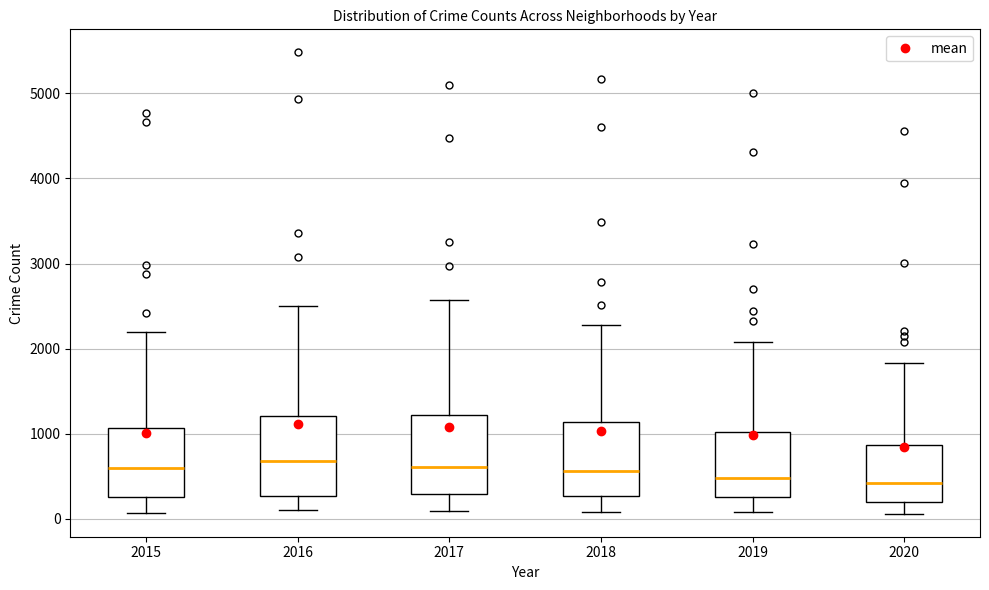

Where is the lower edge of the box at x = 2020 on the y-axis? The values are not printed on the chart, so give them approximately, as read against the axis.

200